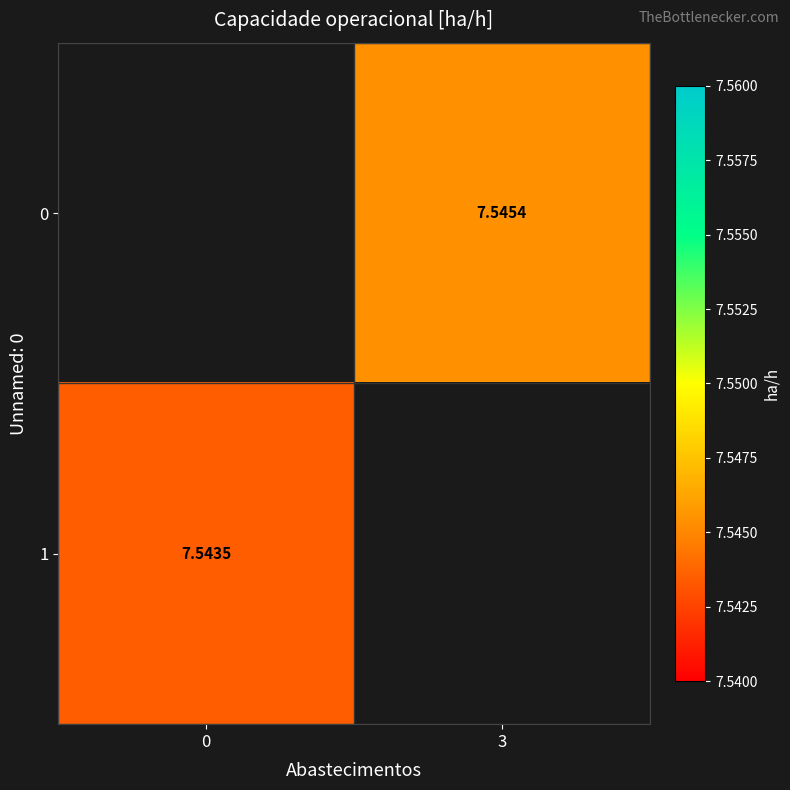

The value of 1 at 0 is 5.1. True or false?

False